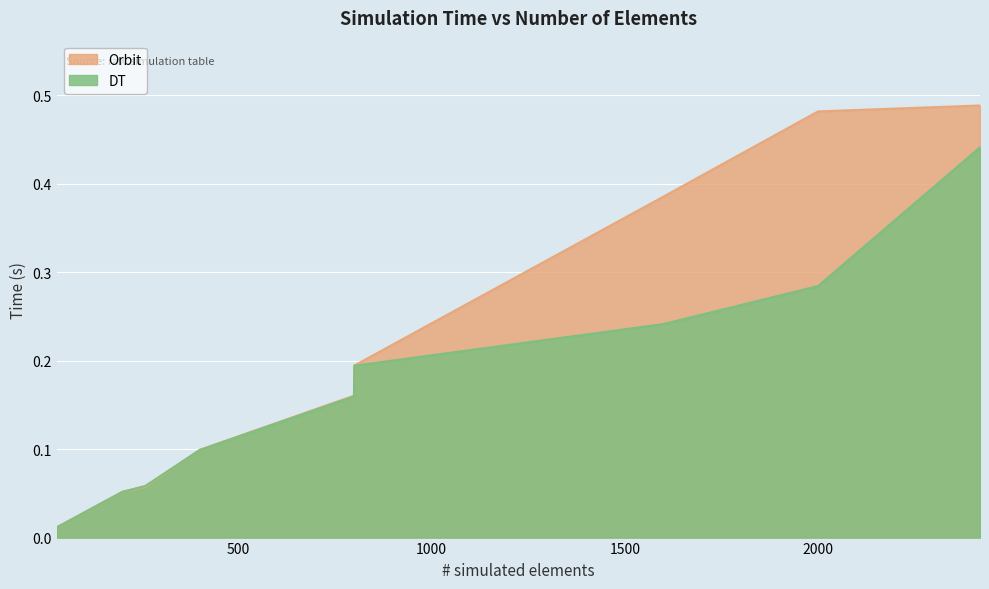

At 259, list the series in order from largest to smallest.

DT, Orbit